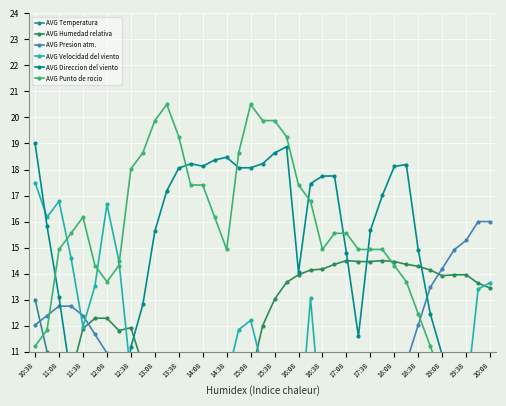

Which category has the highest value in the AVG Direccion del viento series?

10:38